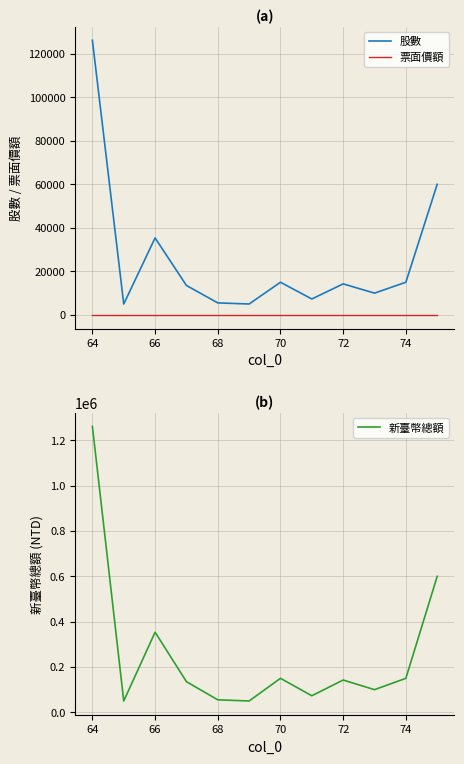

What is the minimum value for 股數?

5000